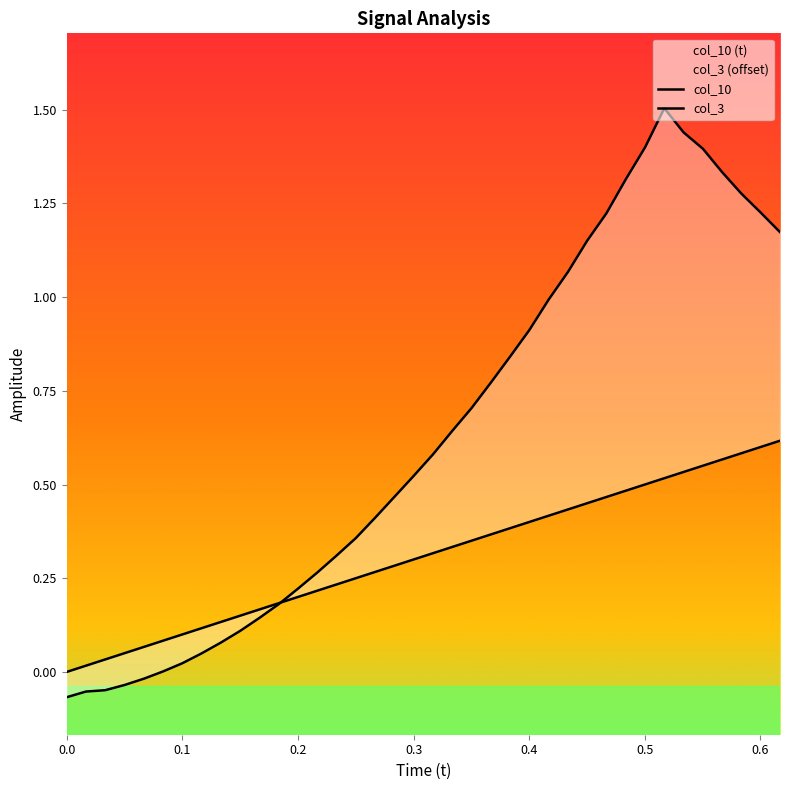

Reading left to right, what are all the values shown in this chart?

col_10: 0.0	0.0	0.0	0.1	0.1	0.1	0.1	0.1	0.1	0.2	0.2	0.2	0.2	0.2	0.2	0.3	0.3	0.3	0.3	0.3	0.3	0.4	0.4	0.4	0.4	0.4	0.4	0.5	0.5	0.5	0.5	0.5	0.5	0.6	0.6	0.6	0.6	0.6
col_3: -0.1	-0.1	-0.0	-0.0	-0.0	0.0	0.0	0.0	0.1	0.1	0.1	0.2	0.2	0.3	0.3	0.4	0.4	0.5	0.5	0.6	0.6	0.7	0.8	0.8	0.9	1.0	1.1	1.2	1.2	1.3	1.4	1.5	1.4	1.4	1.3	1.3	1.2	1.2